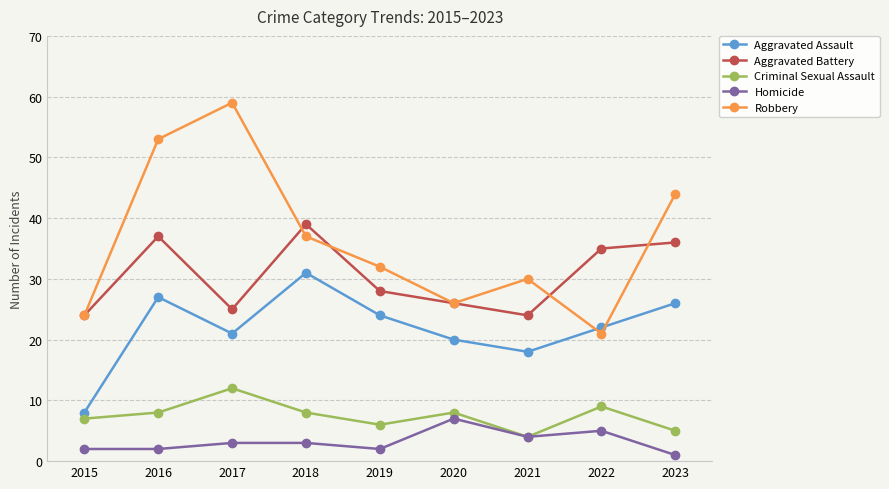

True or false: Robbery has more than 0 interior local peaks.

True